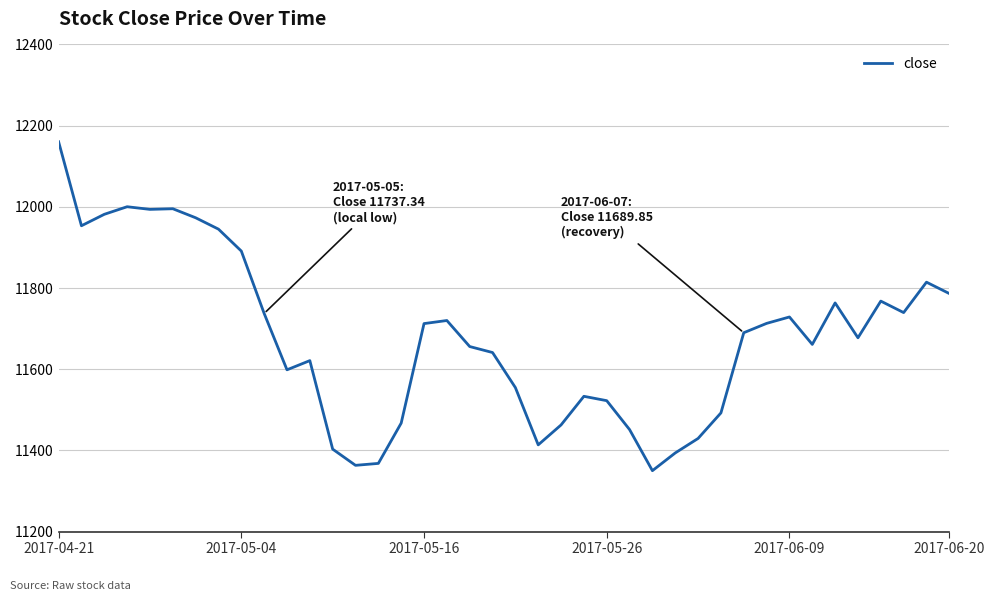

What is the maximum value shown in the chart?

12160.3